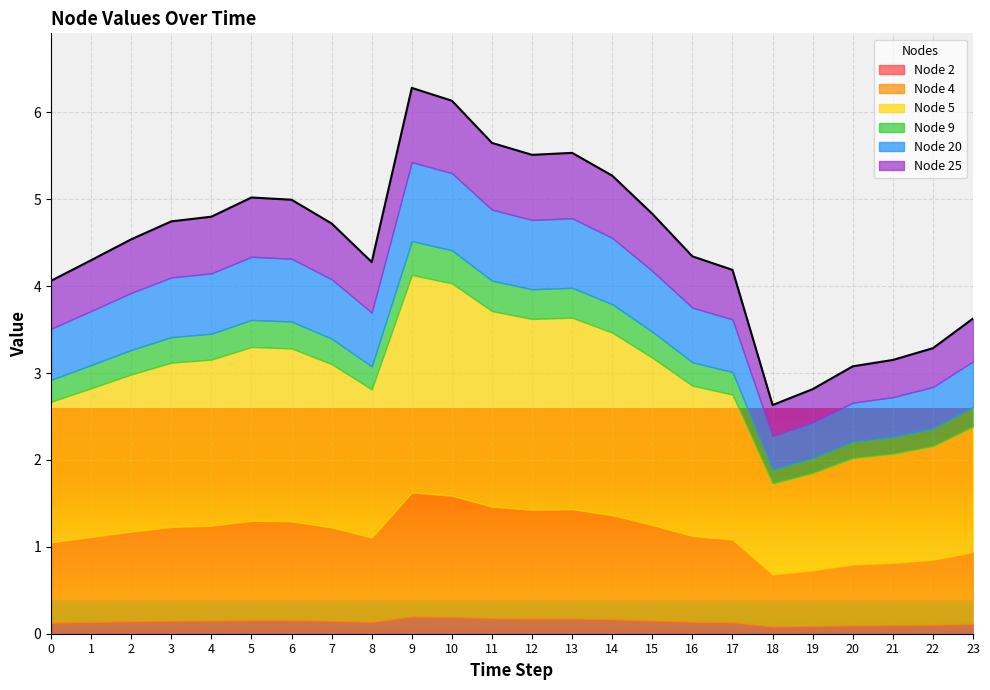

What is the total value across all series at 1?

4.3